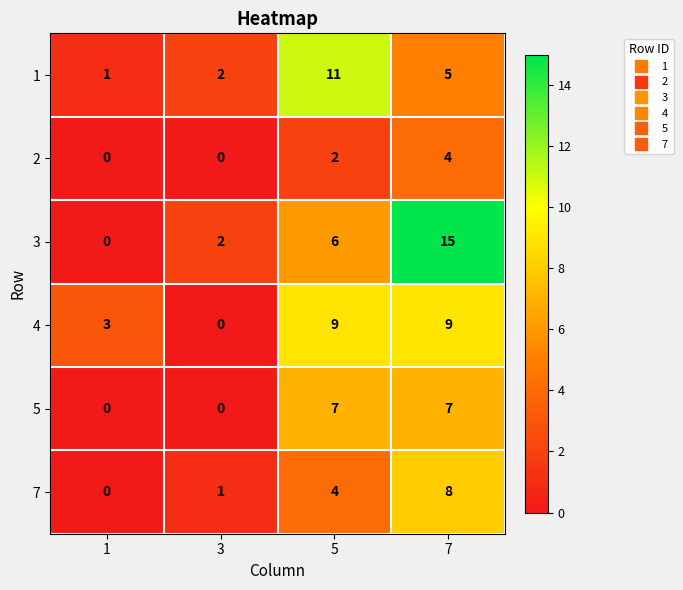

Is it true that 4 equals 5 at 7?

False